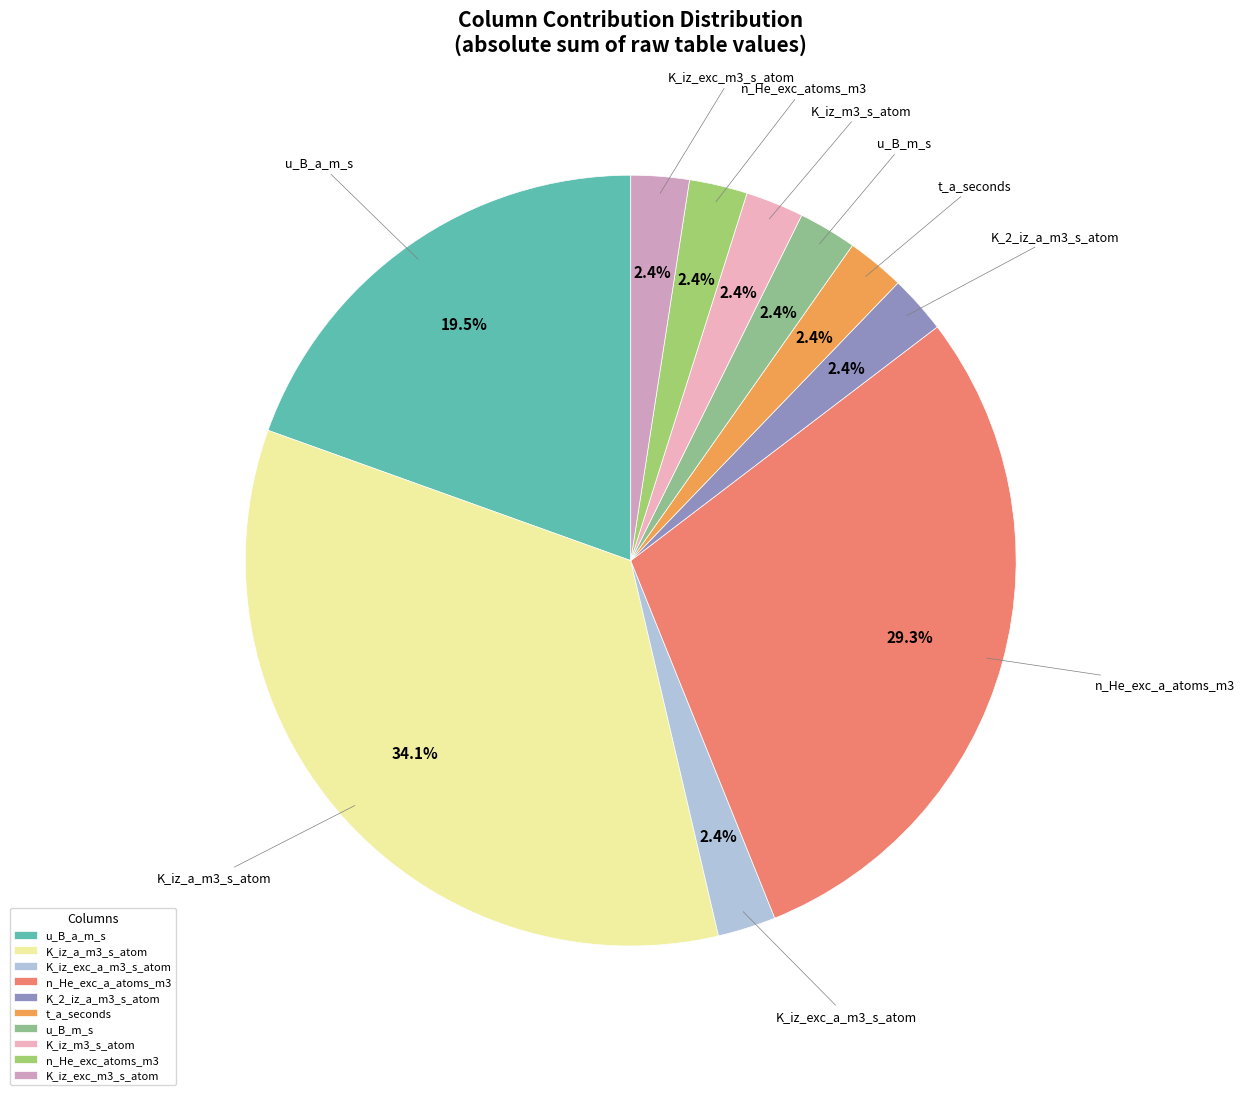

What is the largest slice in the pie chart?

K_iz_a_m3_s_atom